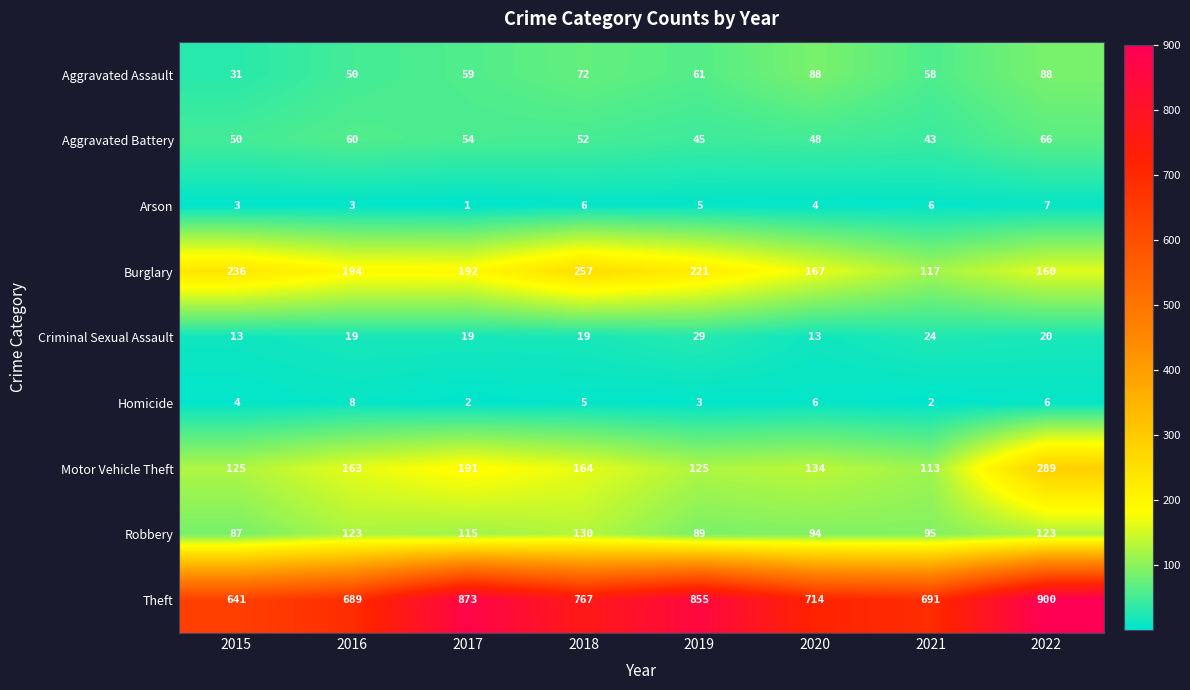

What is the approximate value of Motor Vehicle Theft at 2017?

191